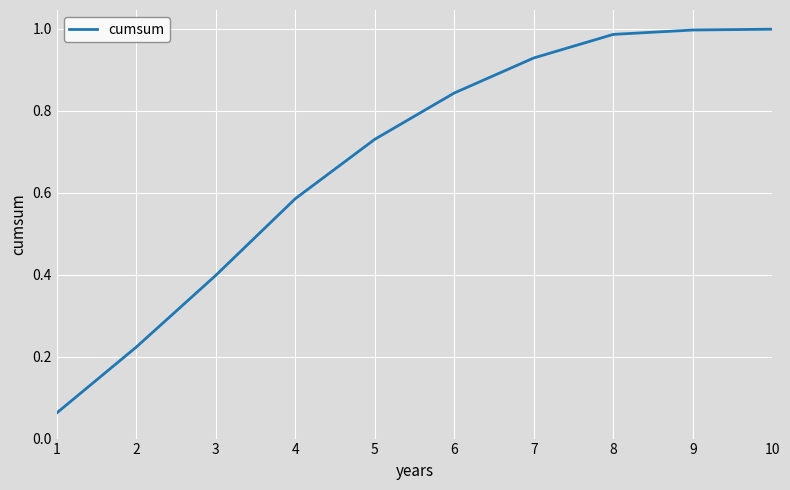

What is the change in value from 7 to 8?

+0.1